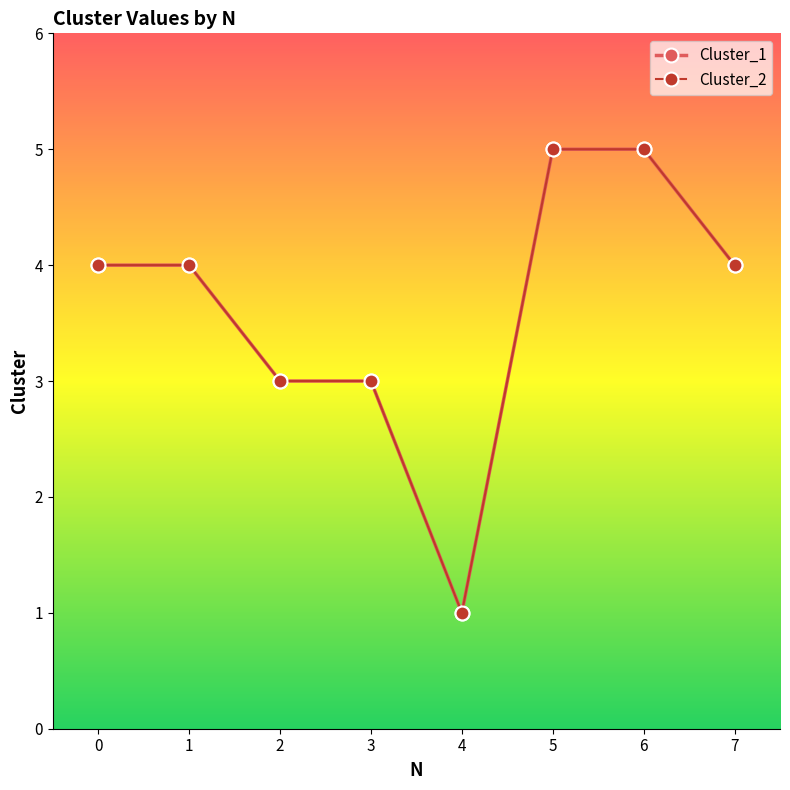

What is the greatest value displayed?

5